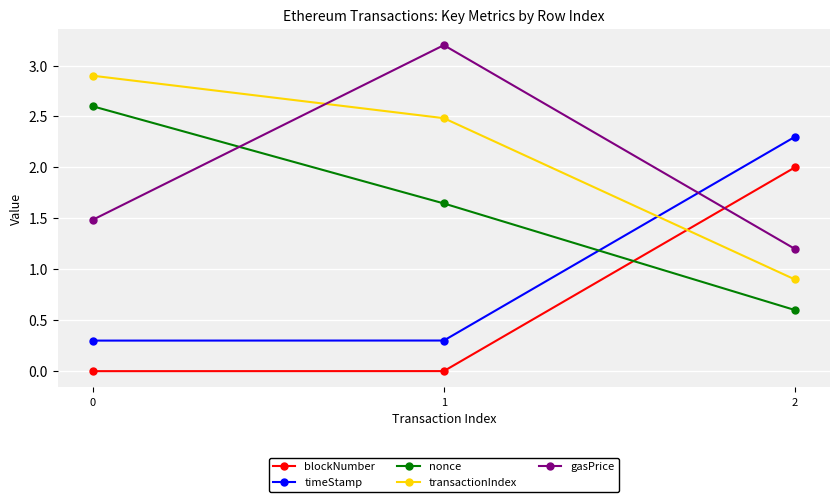

What is the total value across all series at 2?

7.0